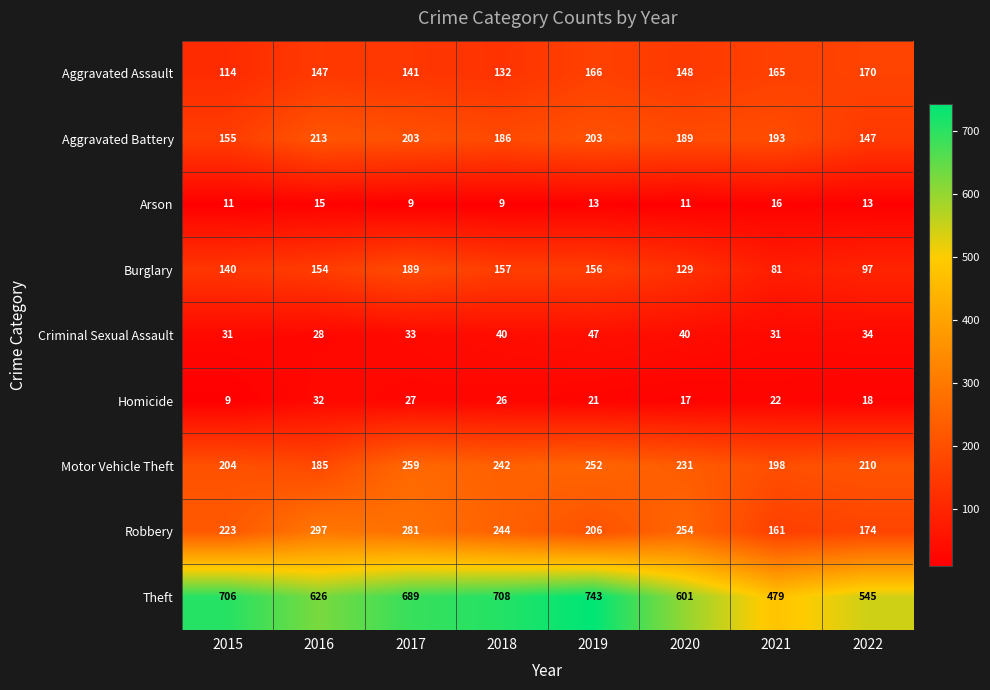

At which label does Theft first exceed 689?

2015